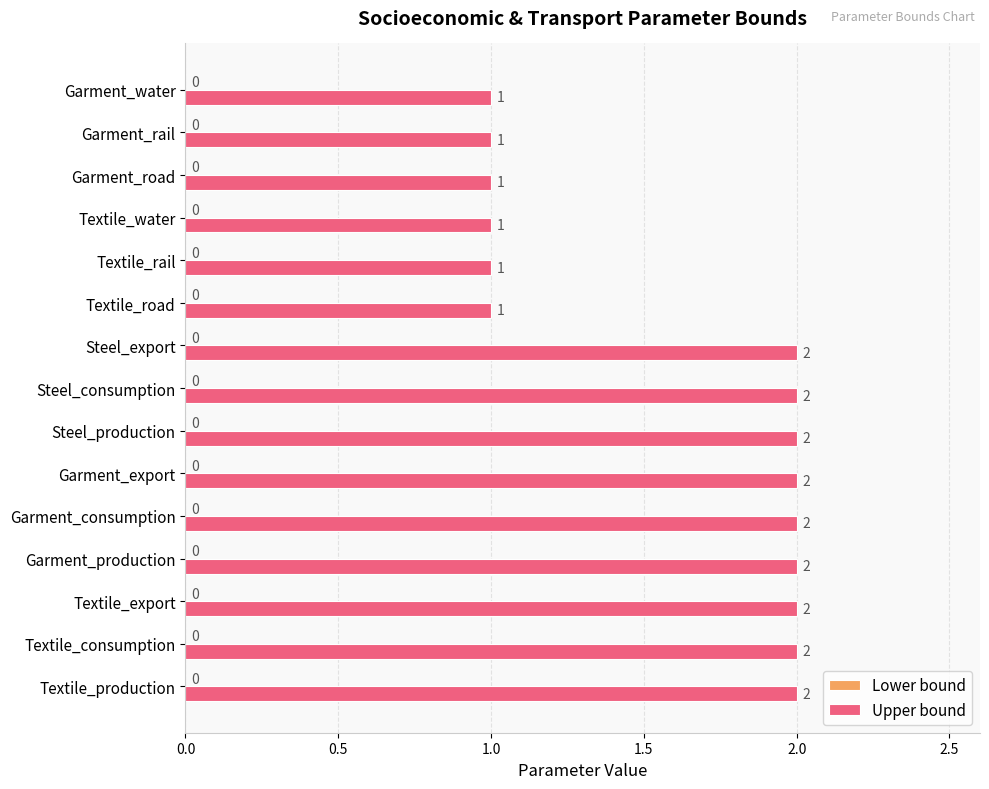

What is the sum of all values?

24